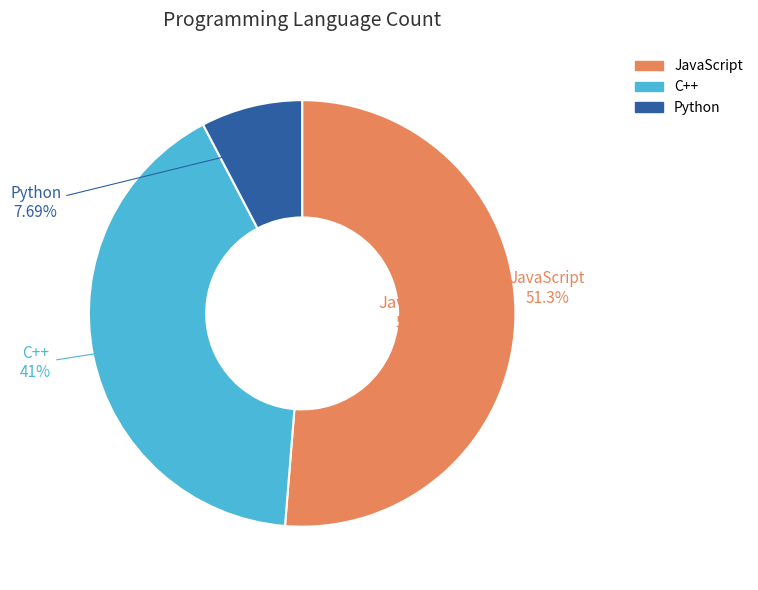

To the nearest percent, what is the difference between the C++ and JavaScript slice percentages?

10%